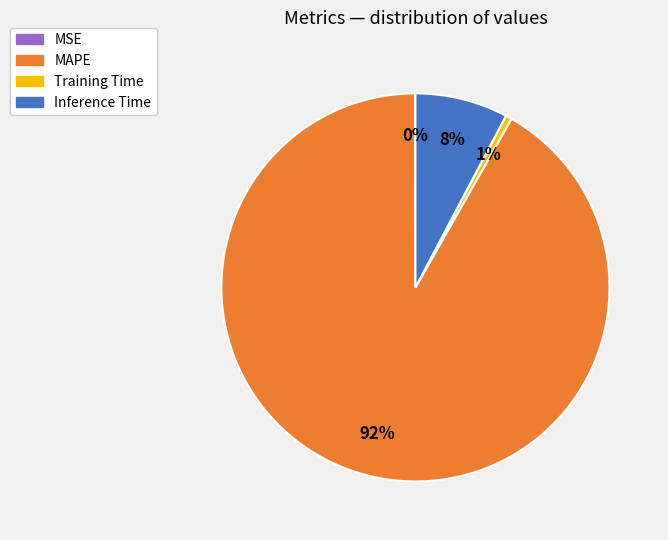

Is the sum of Training Time and MAPE greater than half?

Yes